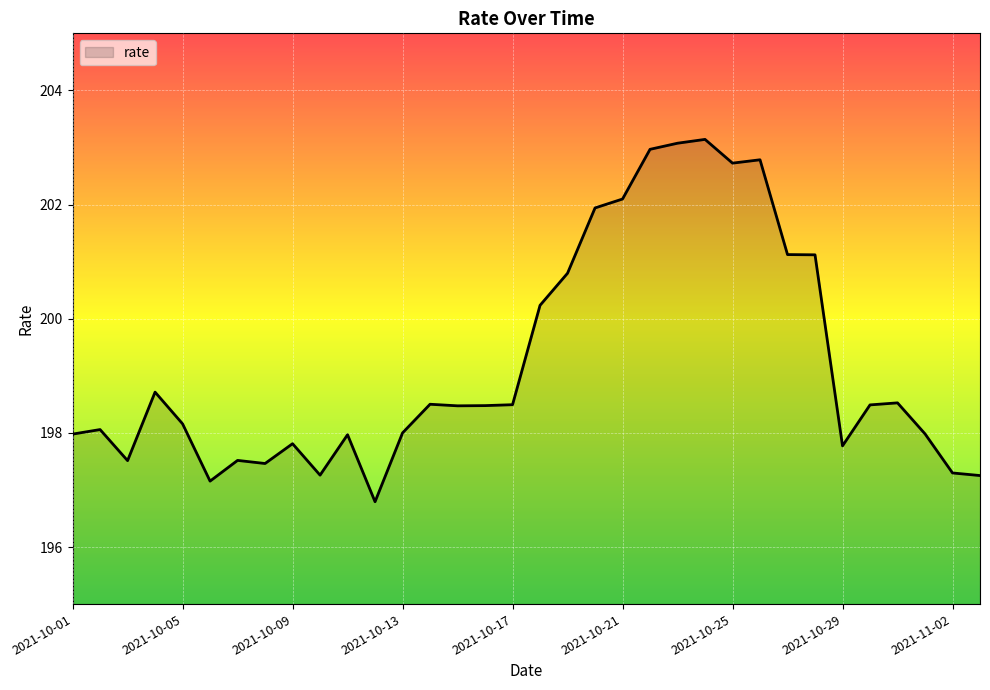

How many lines are shown in the chart?

1